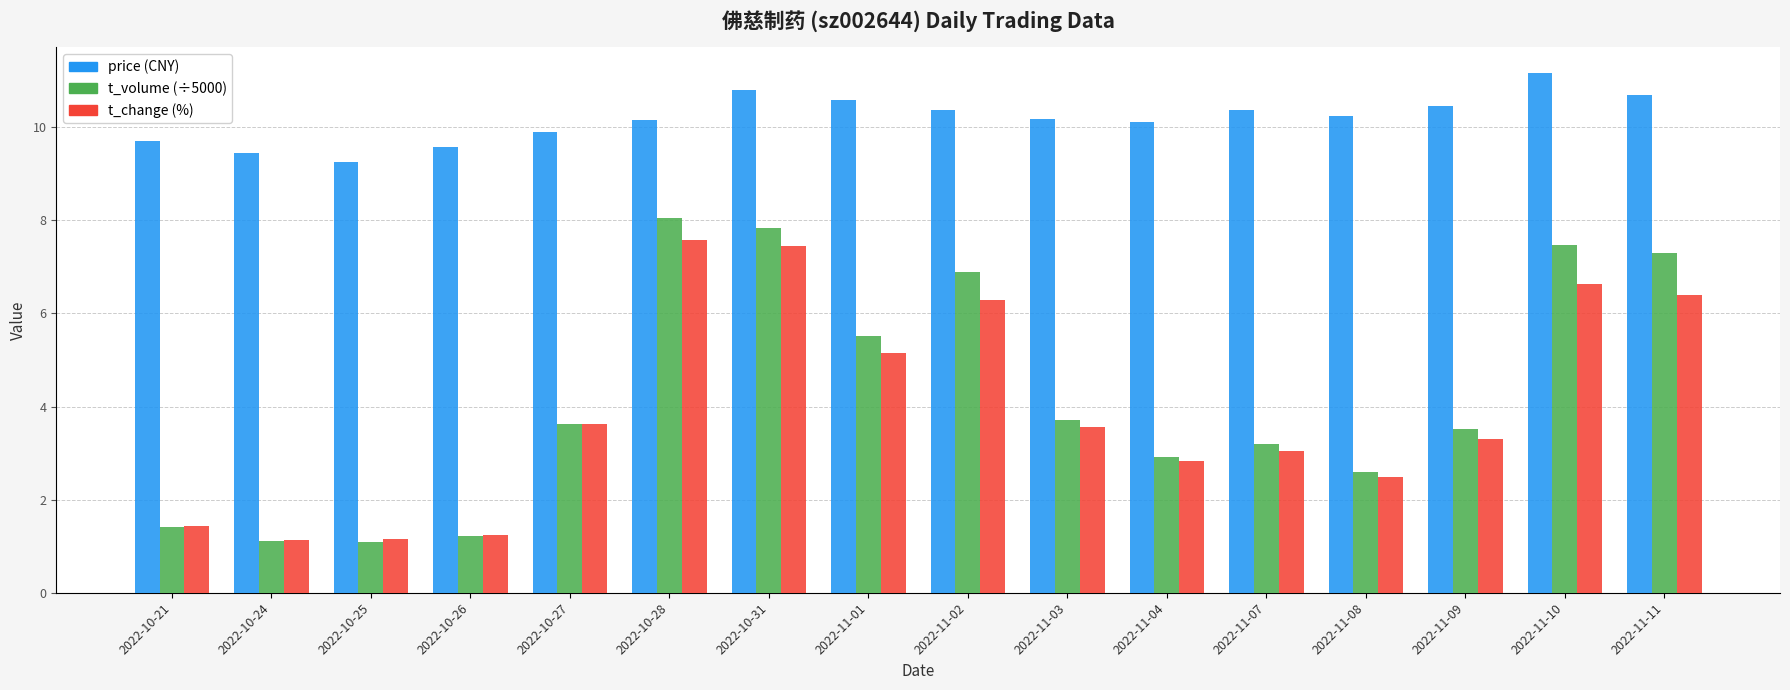

Count the number of data series in this chart.

3